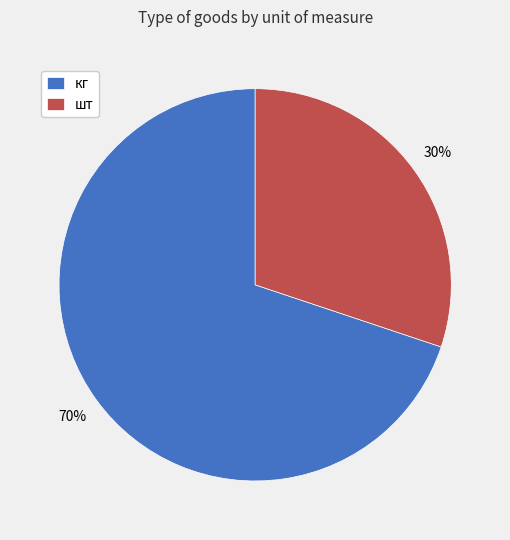

Is the sum of кг and шт greater than half?

Yes